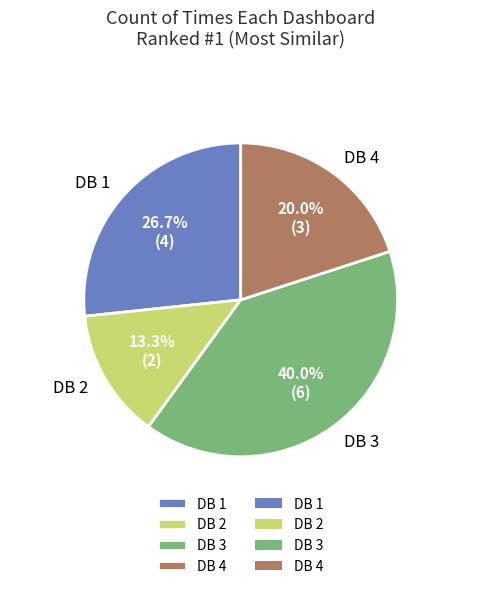

Which category has the smallest portion of the pie?

DB 2